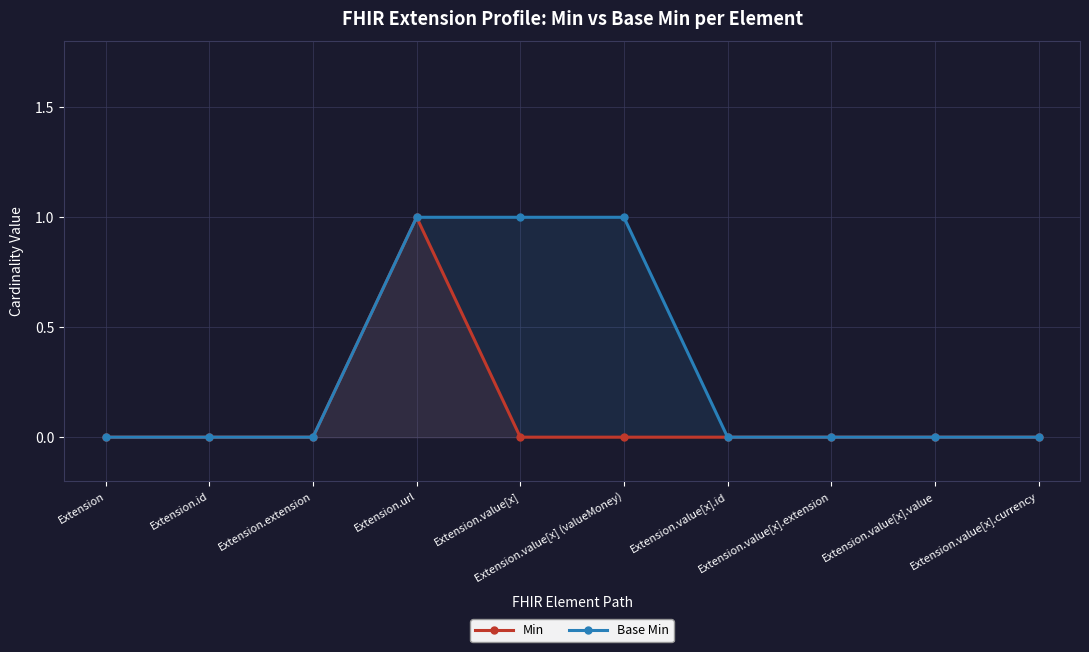

How many distinct data groups are displayed?

2